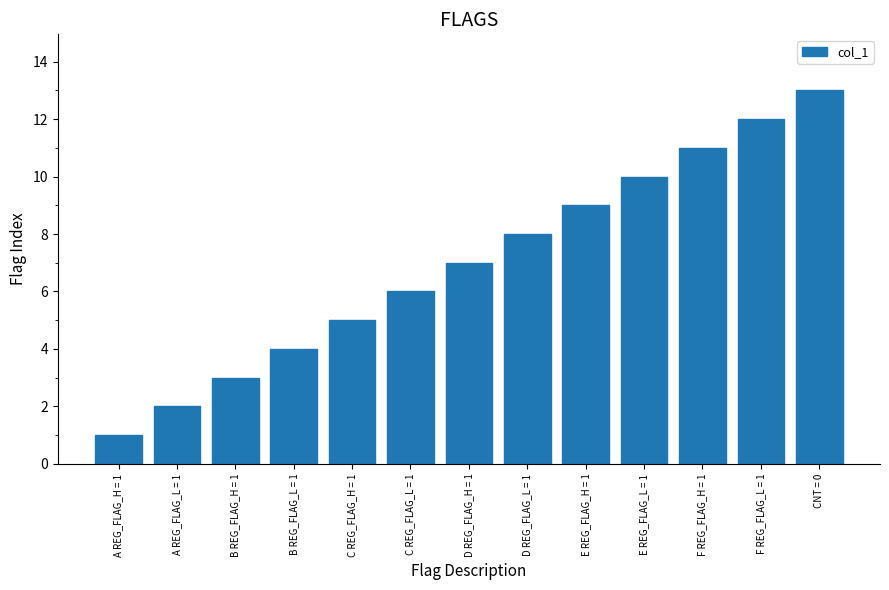

Where is the data nearest to the value 7?

D REG_FLAG_H = 1